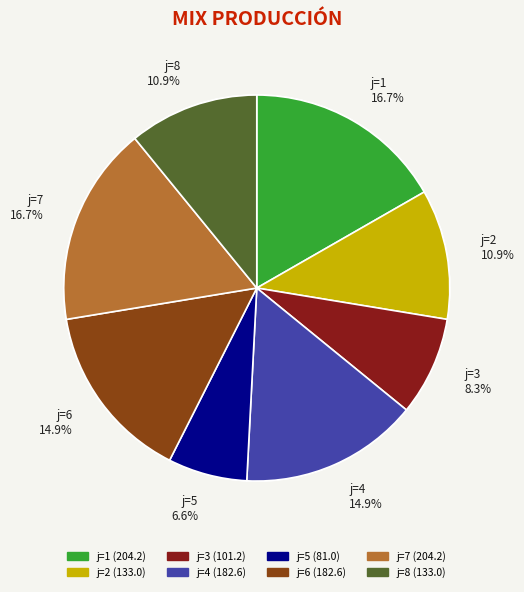

To the nearest percent, what percentage of the pie is 8?

11%